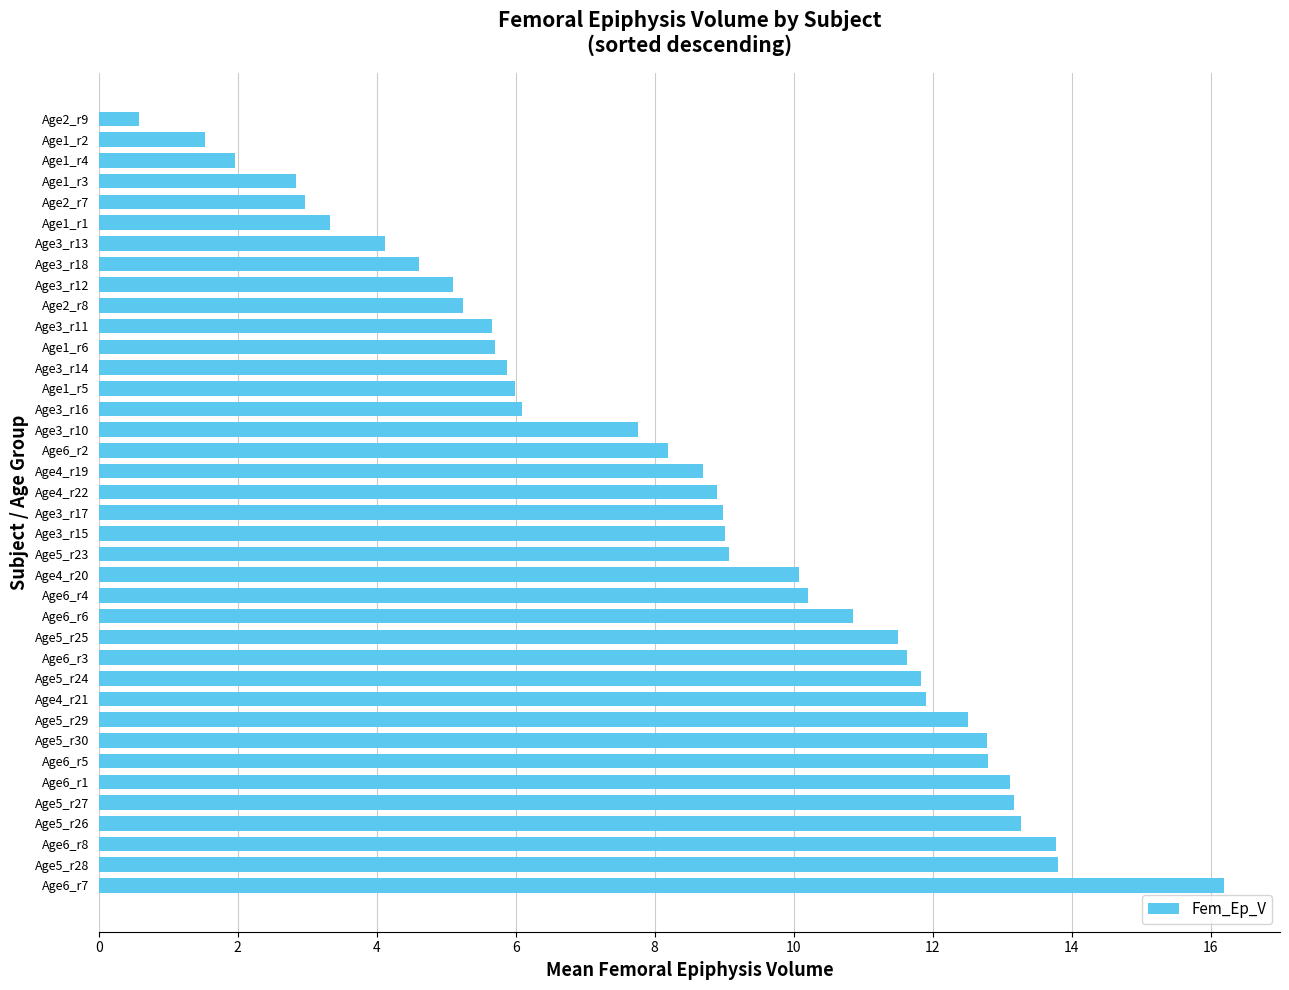

The chart shows a value of 1.5 at Age3_r18. True or false?

False